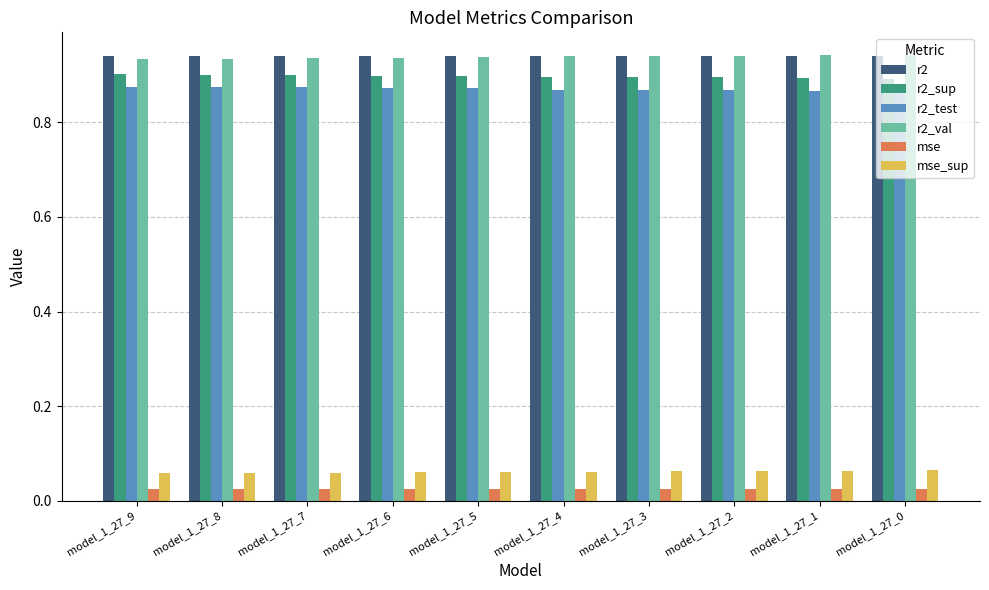

How many bars are there in total?

60